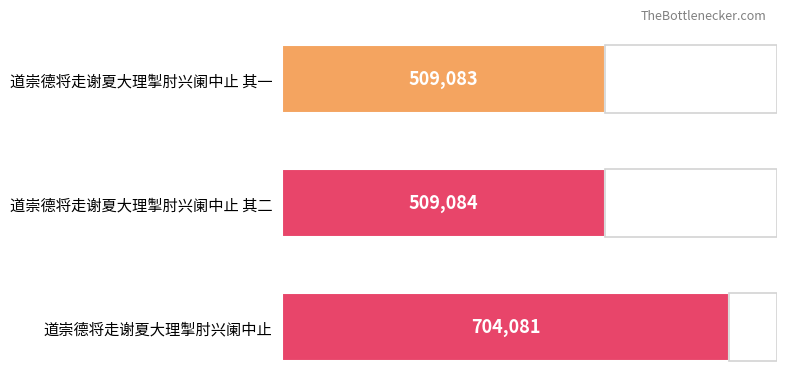

Is it true that the value at 道崇德将走谢夏大理掣肘兴阑中止 其一 is 509083?

True